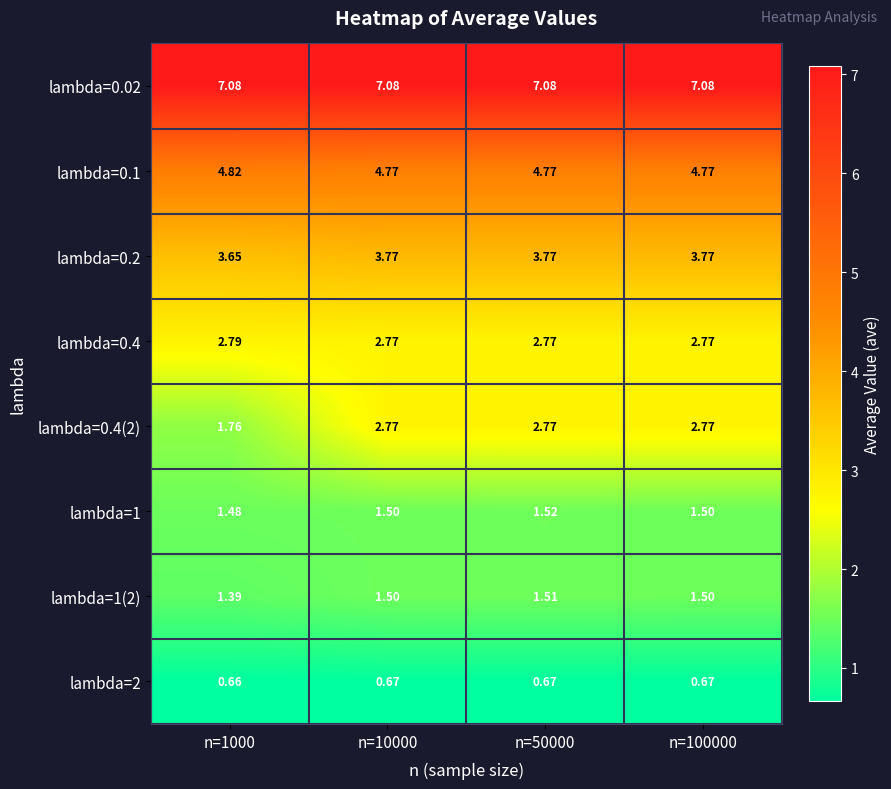

Is the value of lambda=0.1 at n=100000 greater than the value of lambda=2 at n=100000?

Yes